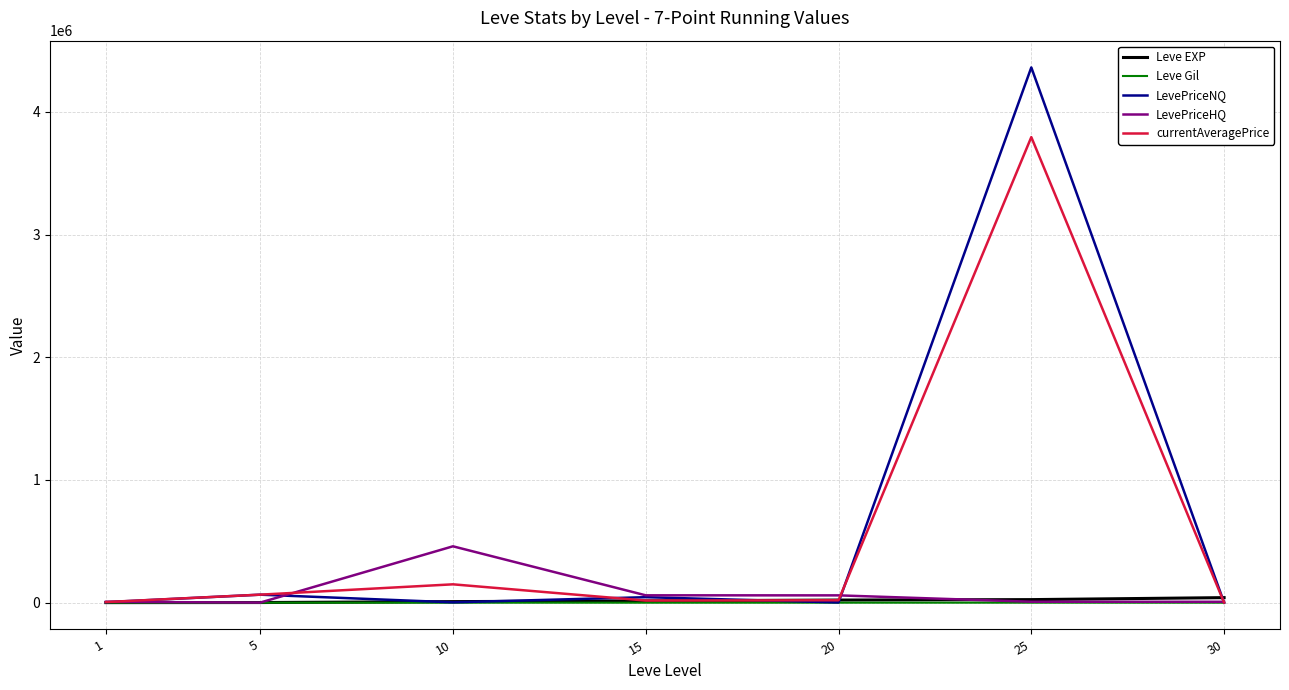

Read the Leve Gil value at 20.

281.0